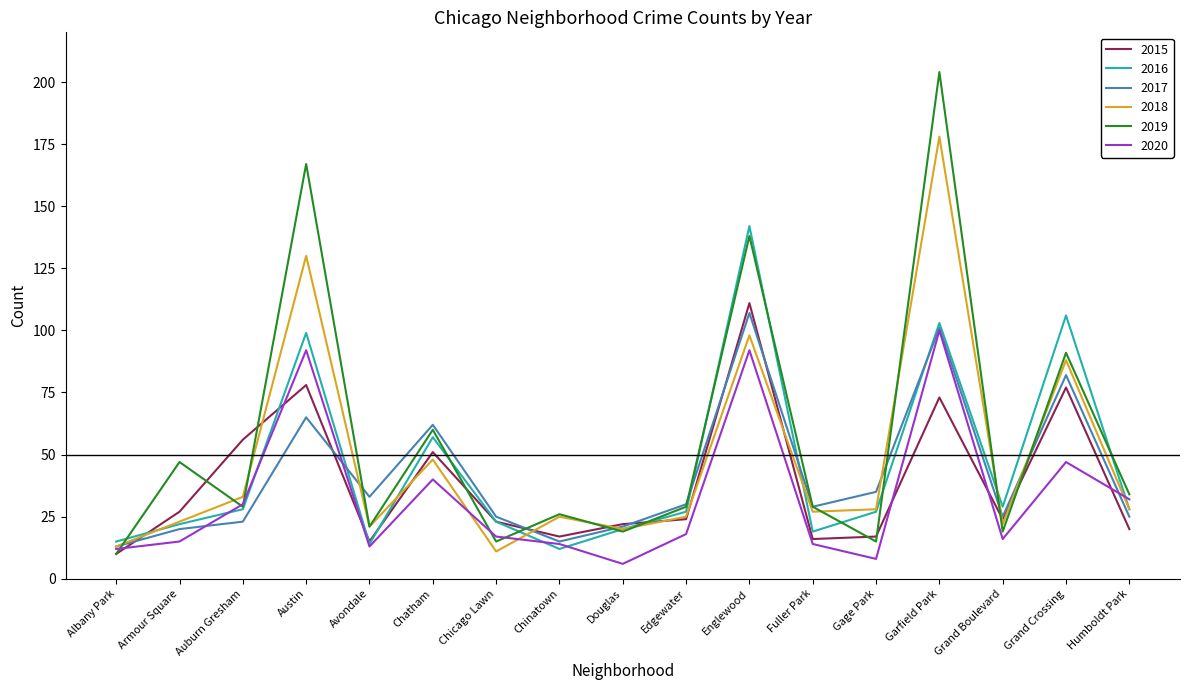

Count the number of categories in the chart.

17